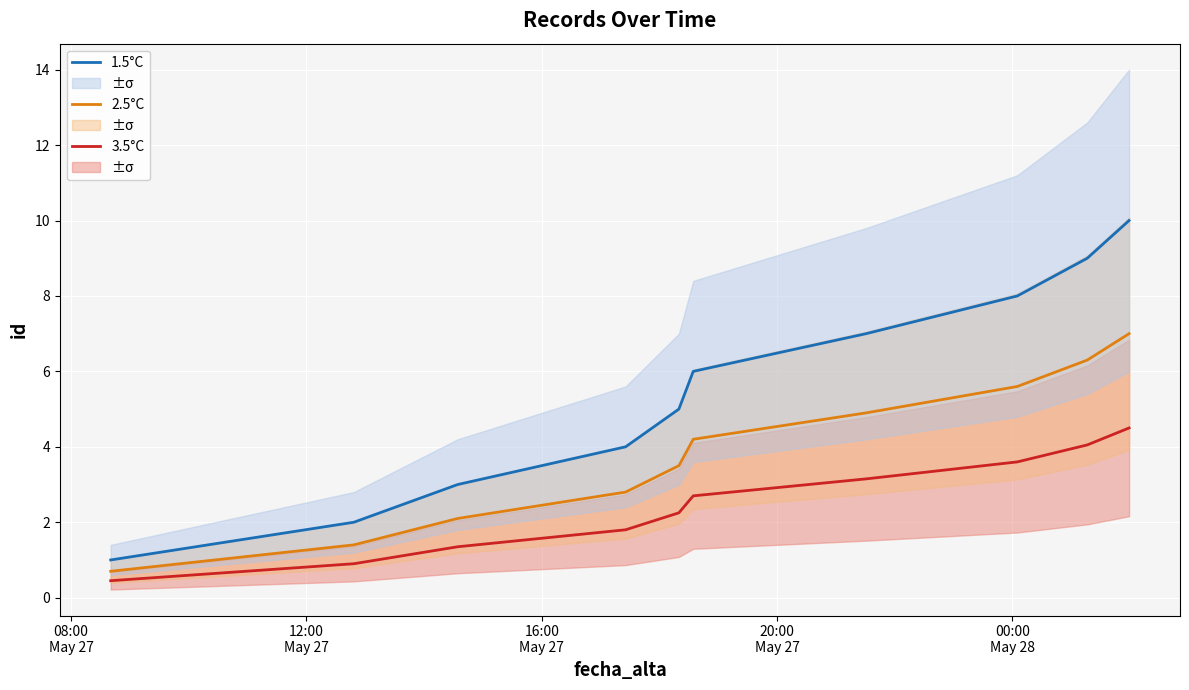

True or false: 3.5°C has more than 2 points higher than both neighbors.

False